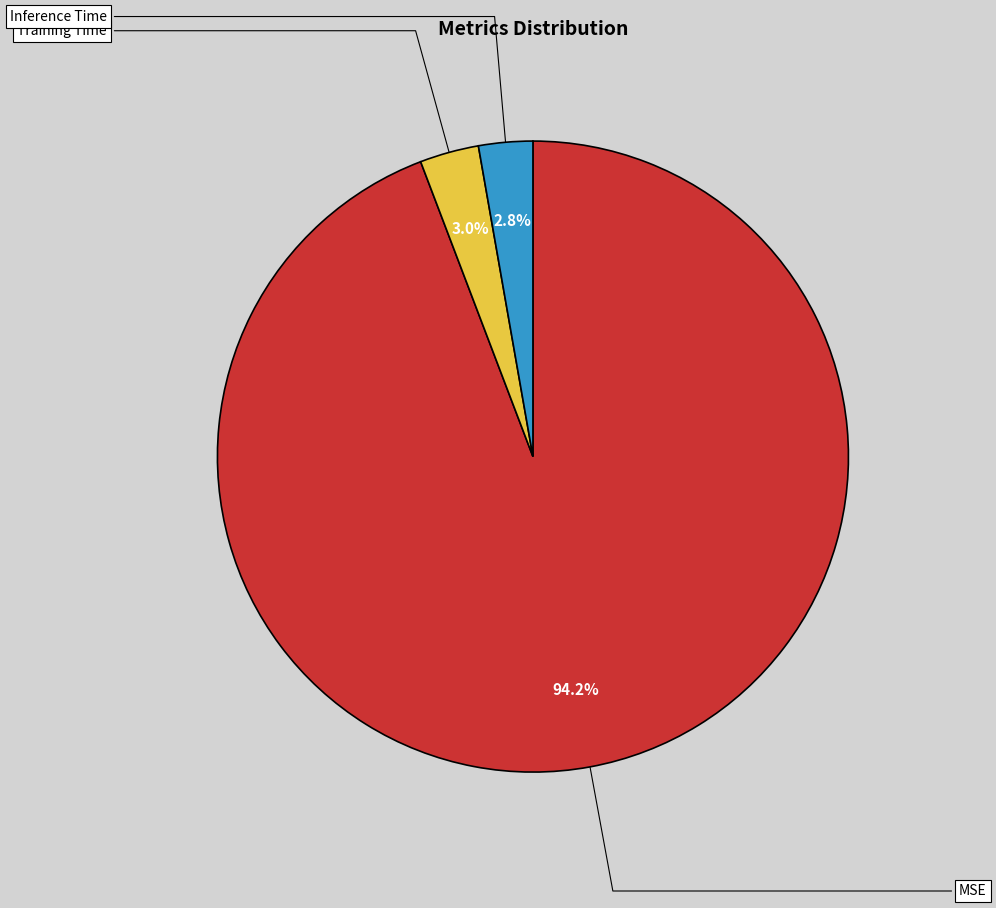

Is it true that MSE is 94% of the pie?

True